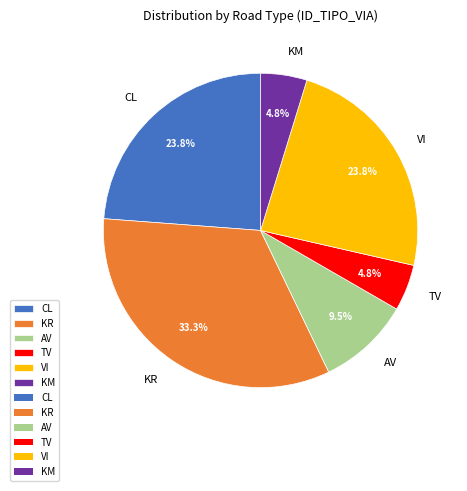

How many segments does this pie chart have?

6